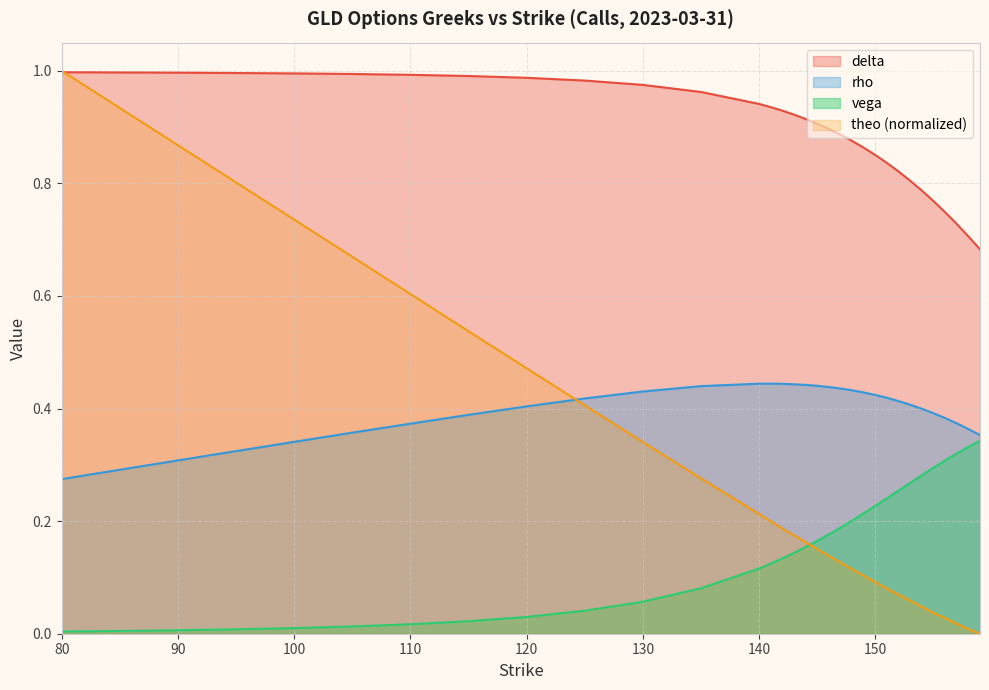

What is the sum of the theo values at 105 and 88?

1.6